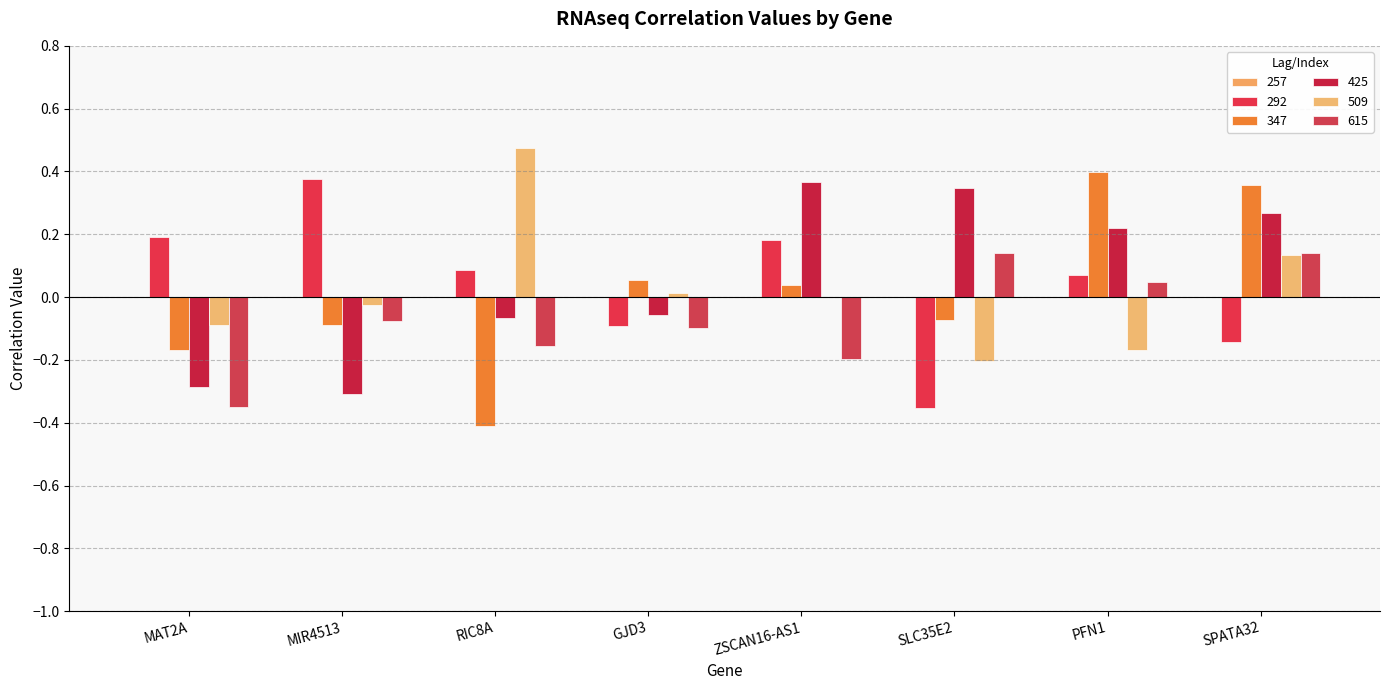

How many groups of bars are there?

8